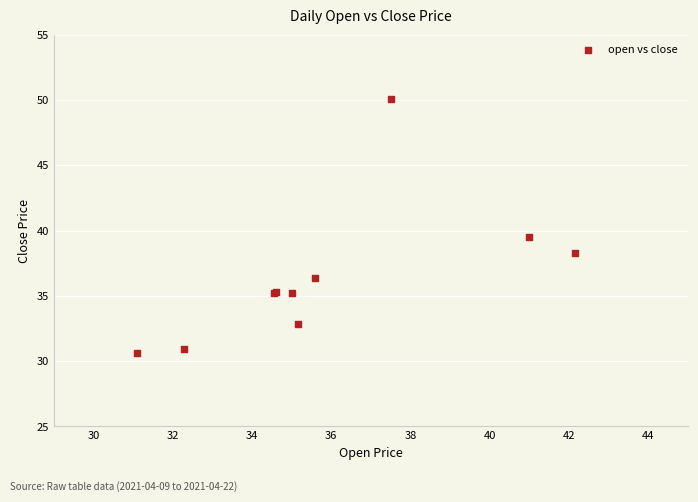

What Y value in the scatter plot is closest to 40?

39.5